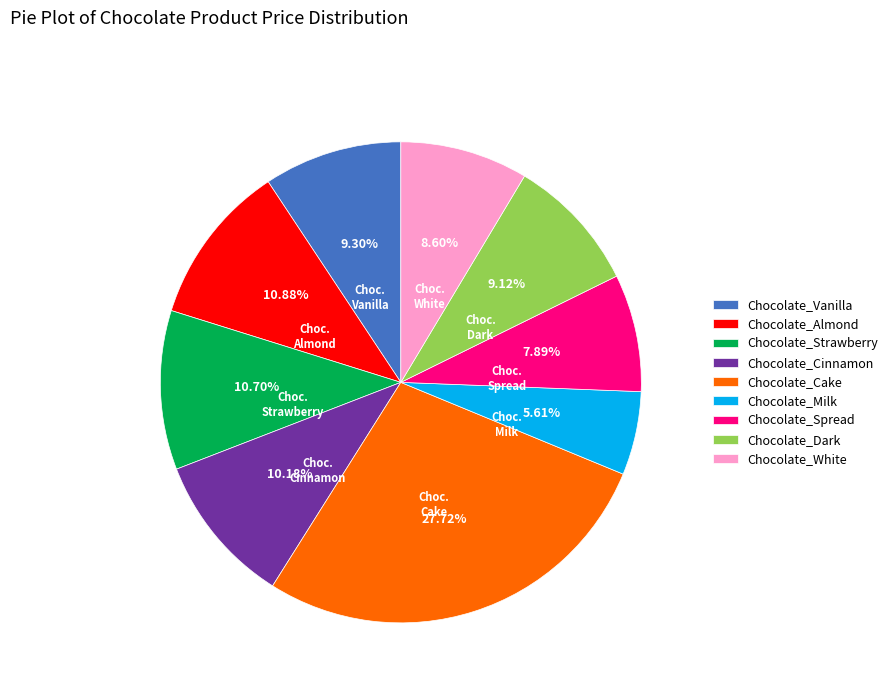

What percentage is NOT represented by Chocolate_Almond?

89.1%